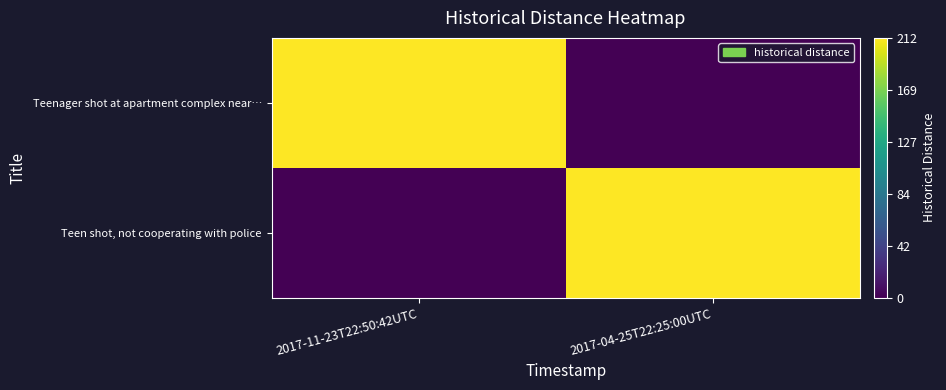

Reading right to left, what are all the values shown in this chart?

Teenager shot at apartment complex near…: 2017-04-25T22:25:00UTC=0	2017-11-23T22:50:42UTC=212
Teen shot, not cooperating with police: 2017-04-25T22:25:00UTC=212	2017-11-23T22:50:42UTC=0